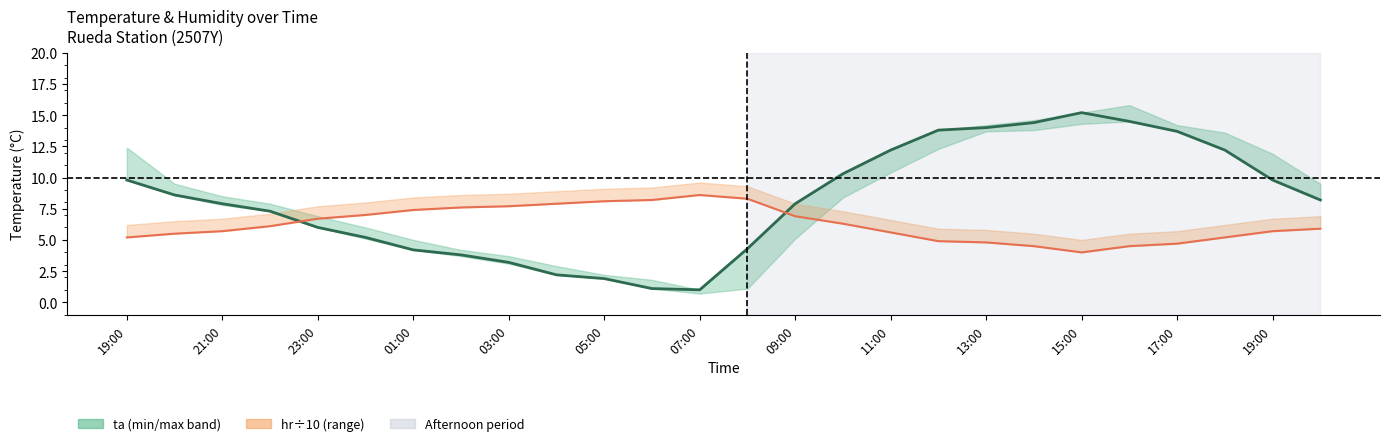

What is the maximum value shown in the chart?

15.2